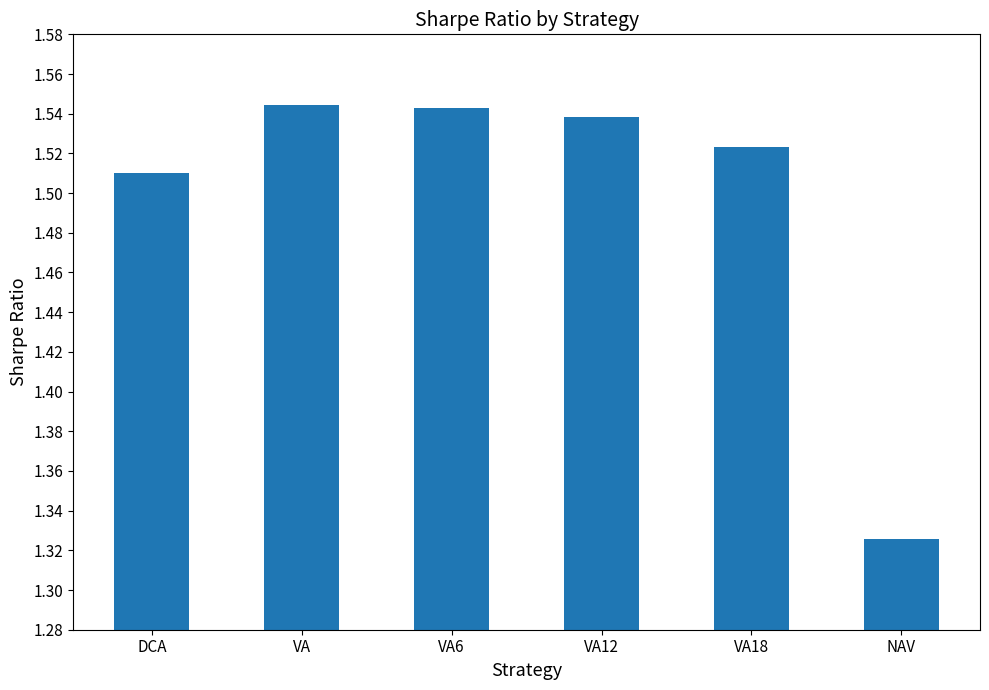

Are the bars horizontal?

No